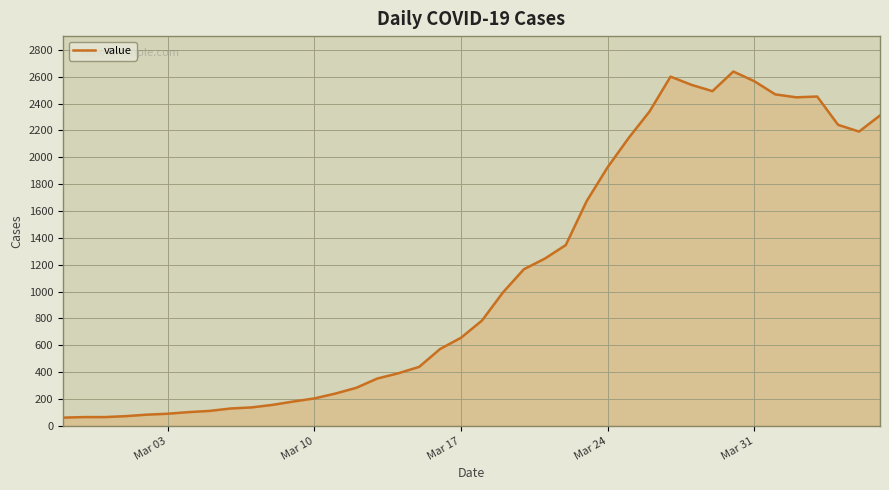

What is the smallest value displayed?

61